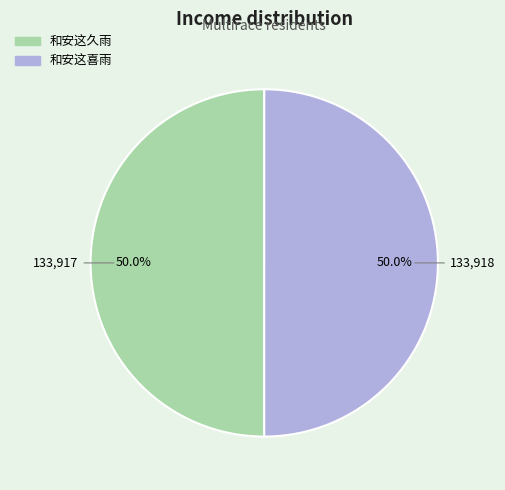

What is the ratio of the value at 和安这喜雨 to the value at 和安这久雨?

1.0